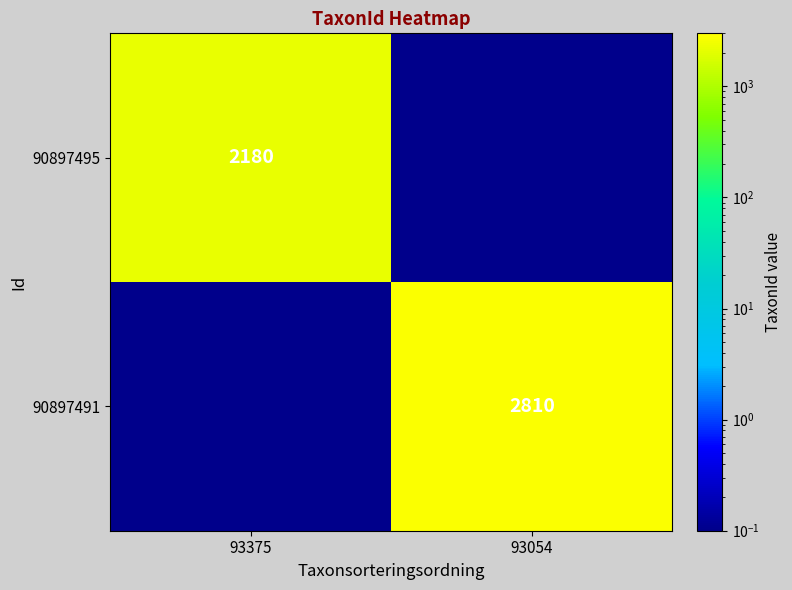

True or false: 90897491 has a value of 4344.2 at 93054.

False